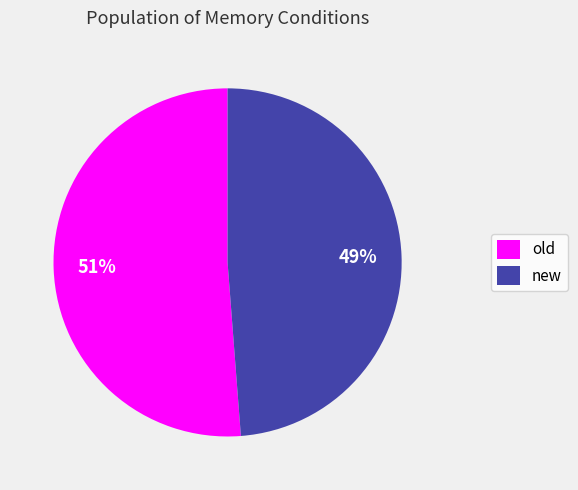

The new slice represents 49% of the pie. True or false?

True